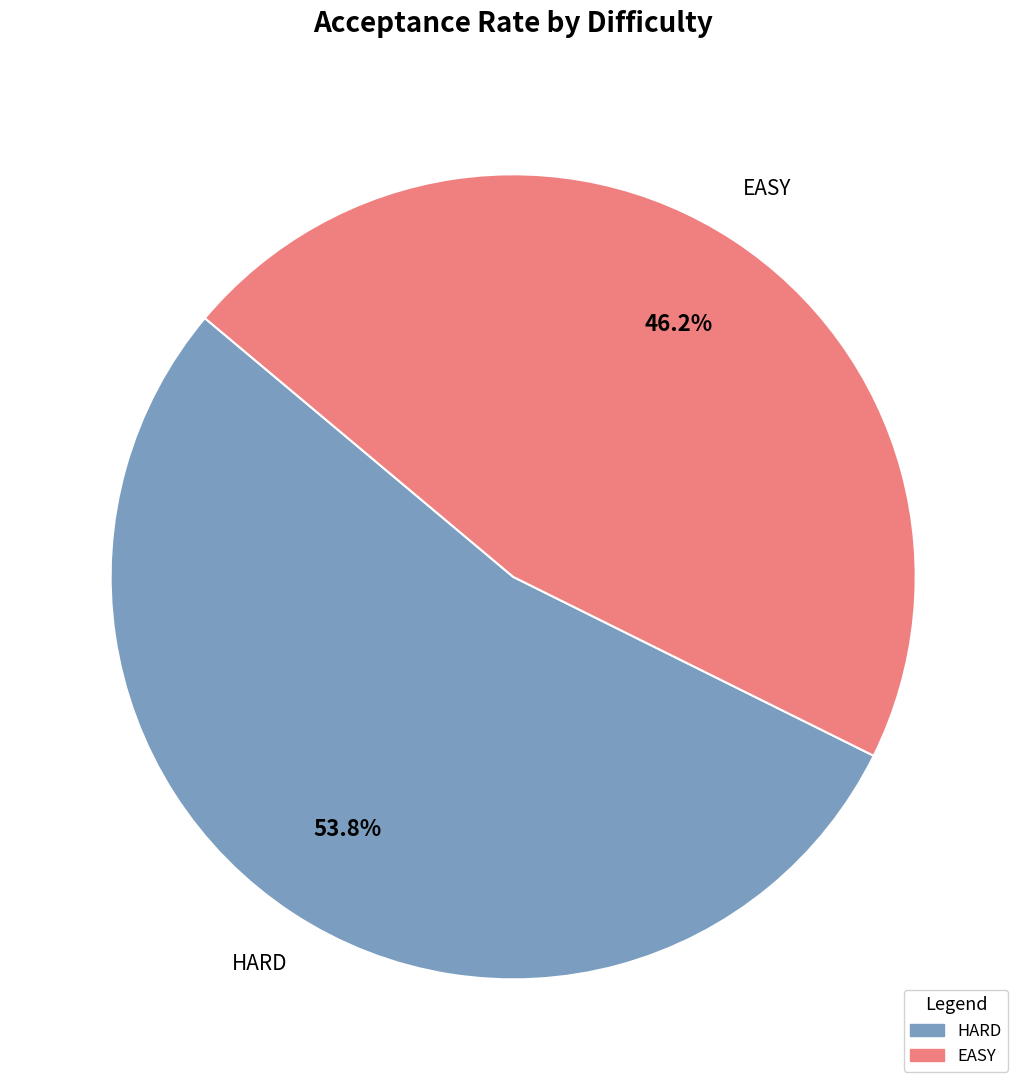

Is there a majority slice in this chart?

Yes